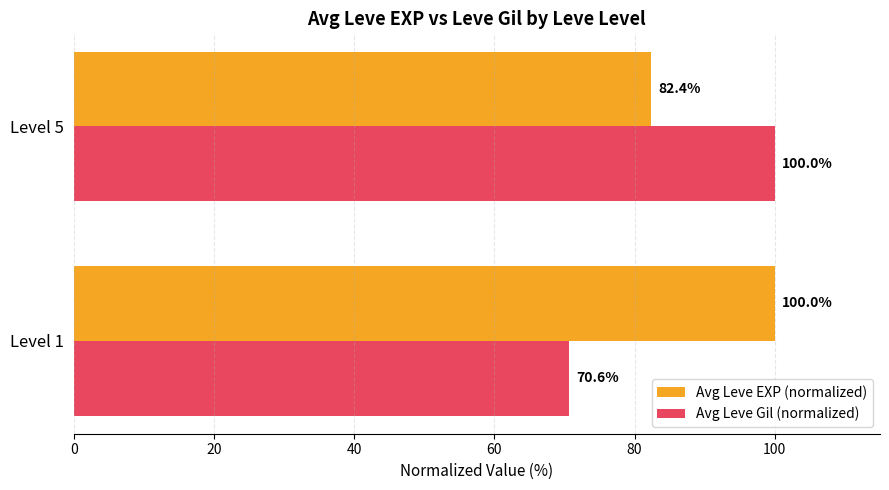

The value of Avg Leve Gil (normalized) at Level 5 is 60.0. True or false?

False